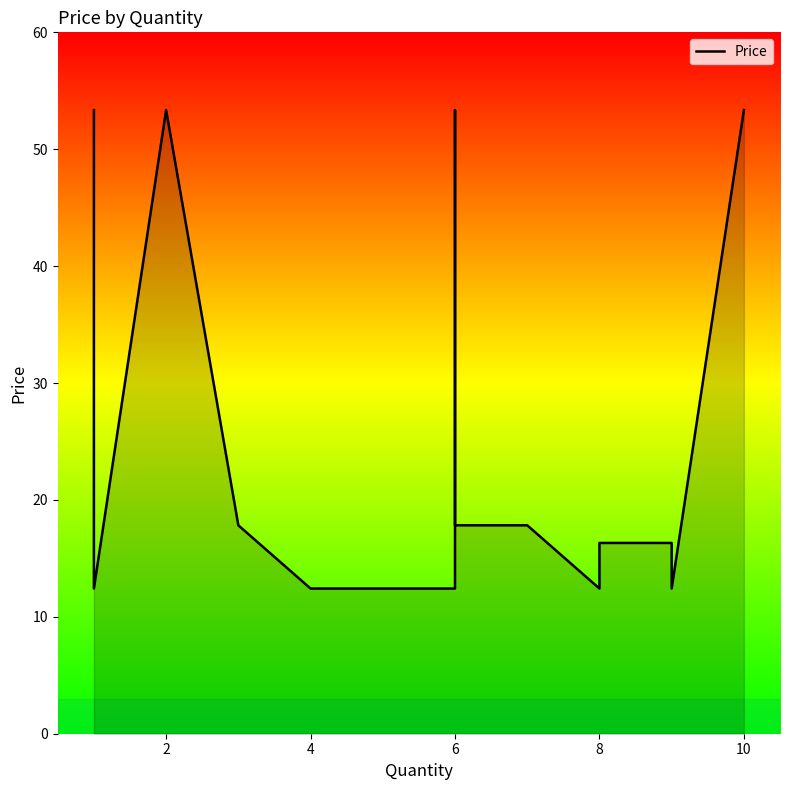

What is the minimum value shown in the chart?

12.4